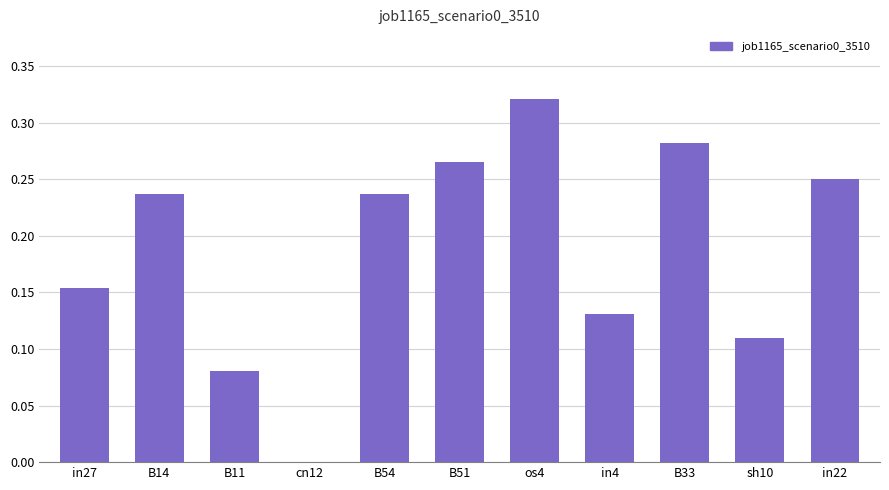

Which label corresponds to the largest value in the chart?

os4